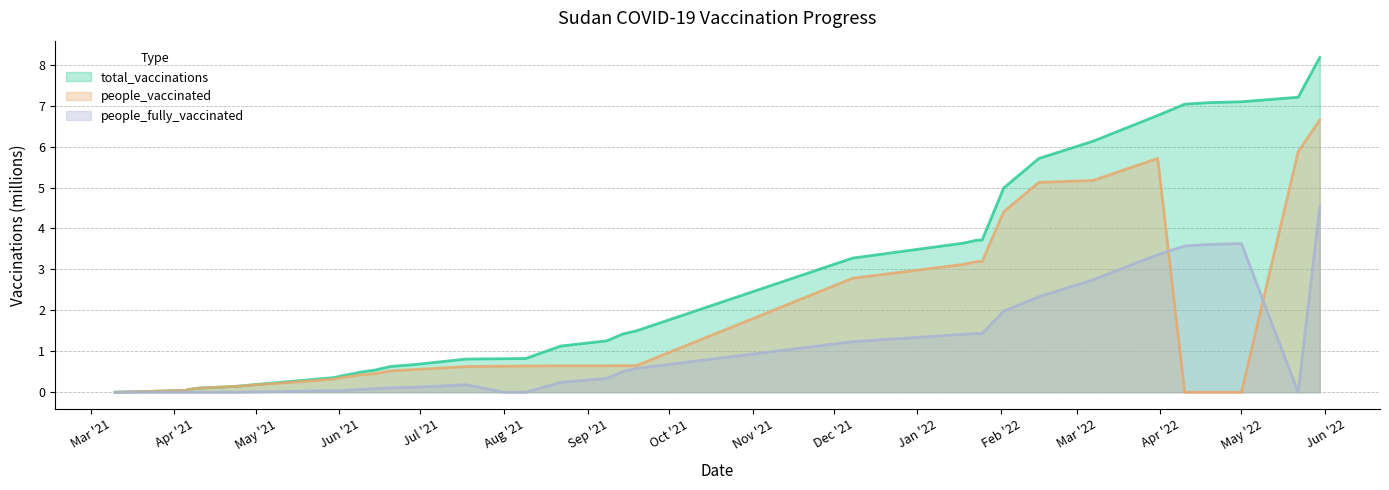

What is the total value across all series at 2021-07-18?

1.6